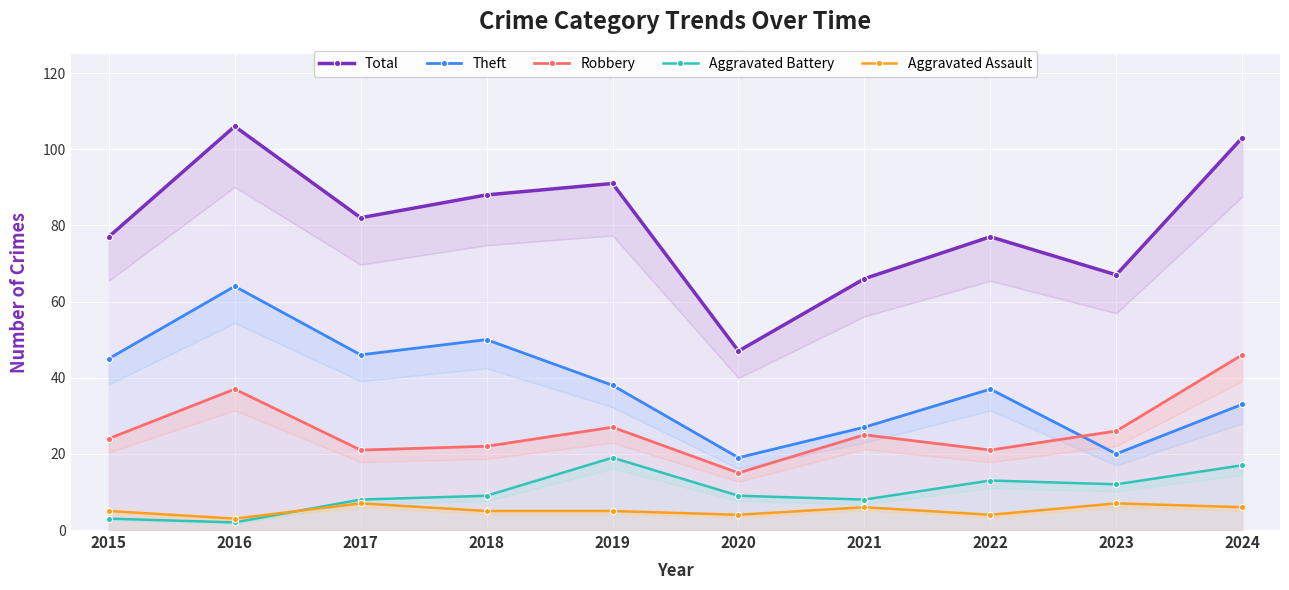

List the labels in order of Aggravated Battery value, largest first.

2019, 2024, 2022, 2023, 2018, 2020, 2017, 2021, 2015, 2016